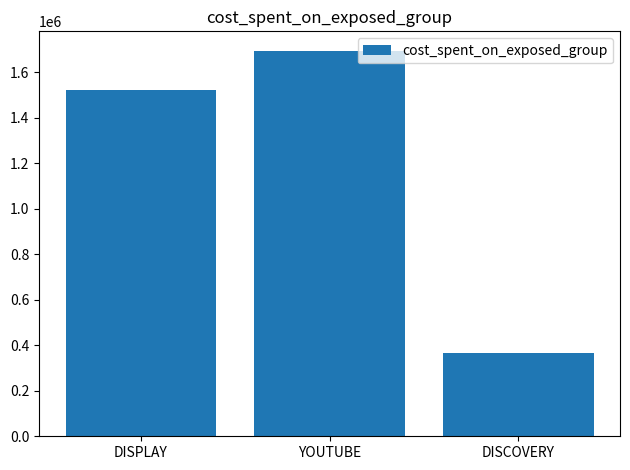

Does the chart contain stacked bars?

No